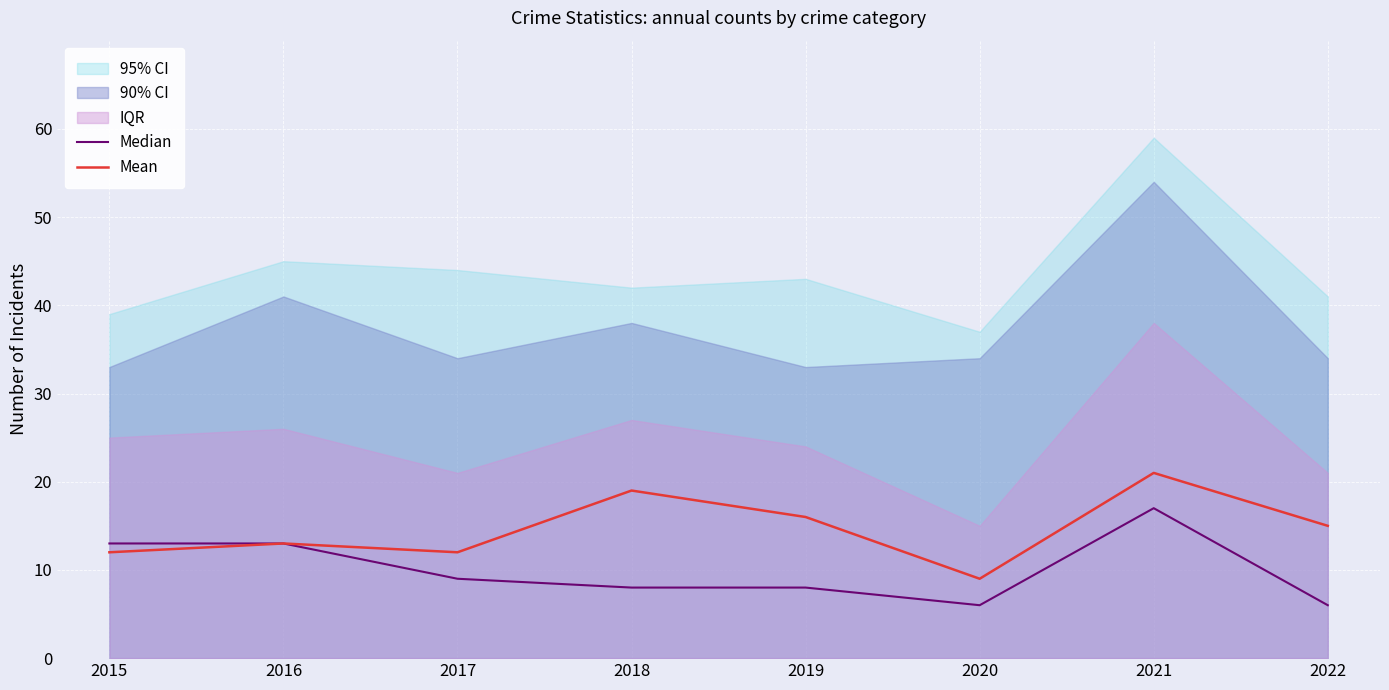

Reading left to right, what are all the values shown in this chart?

Median: 2015=13	2016=13	2017=9	2018=8	2019=8	2020=6	2021=17	2022=6
Mean: 2015=12	2016=13	2017=12	2018=19	2019=16	2020=9	2021=21	2022=15